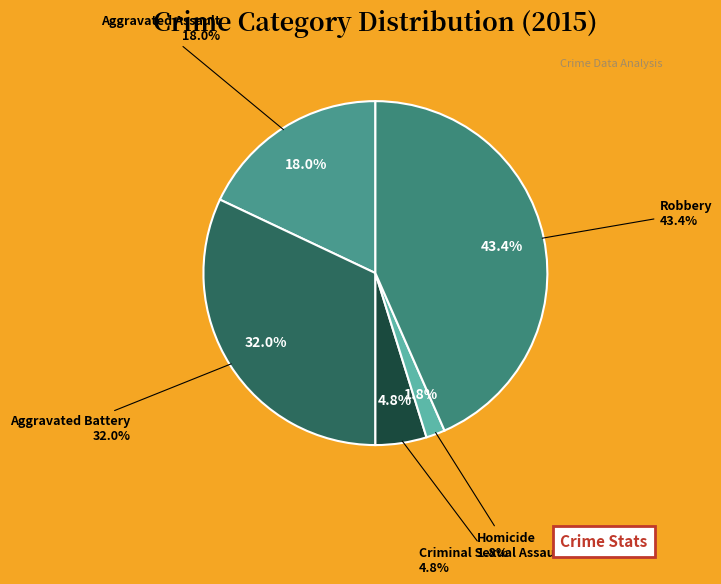

Which slice is the largest?

Robbery